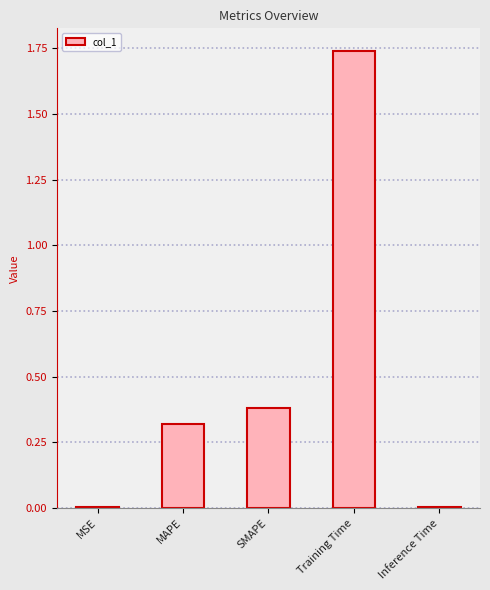

Which has a higher value, MSE or MAPE?

MAPE